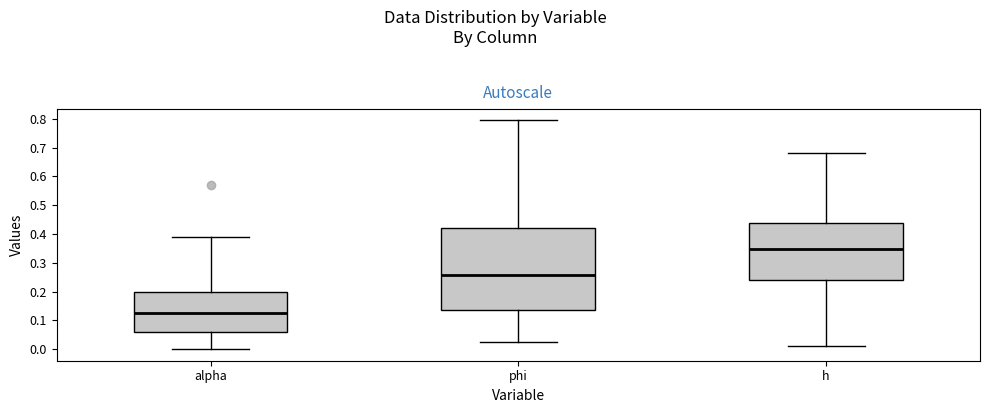

Where does the median line of the box for phi sit on the y-axis? The values are not printed on the chart, so give them approximately, as read against the axis.

0.26